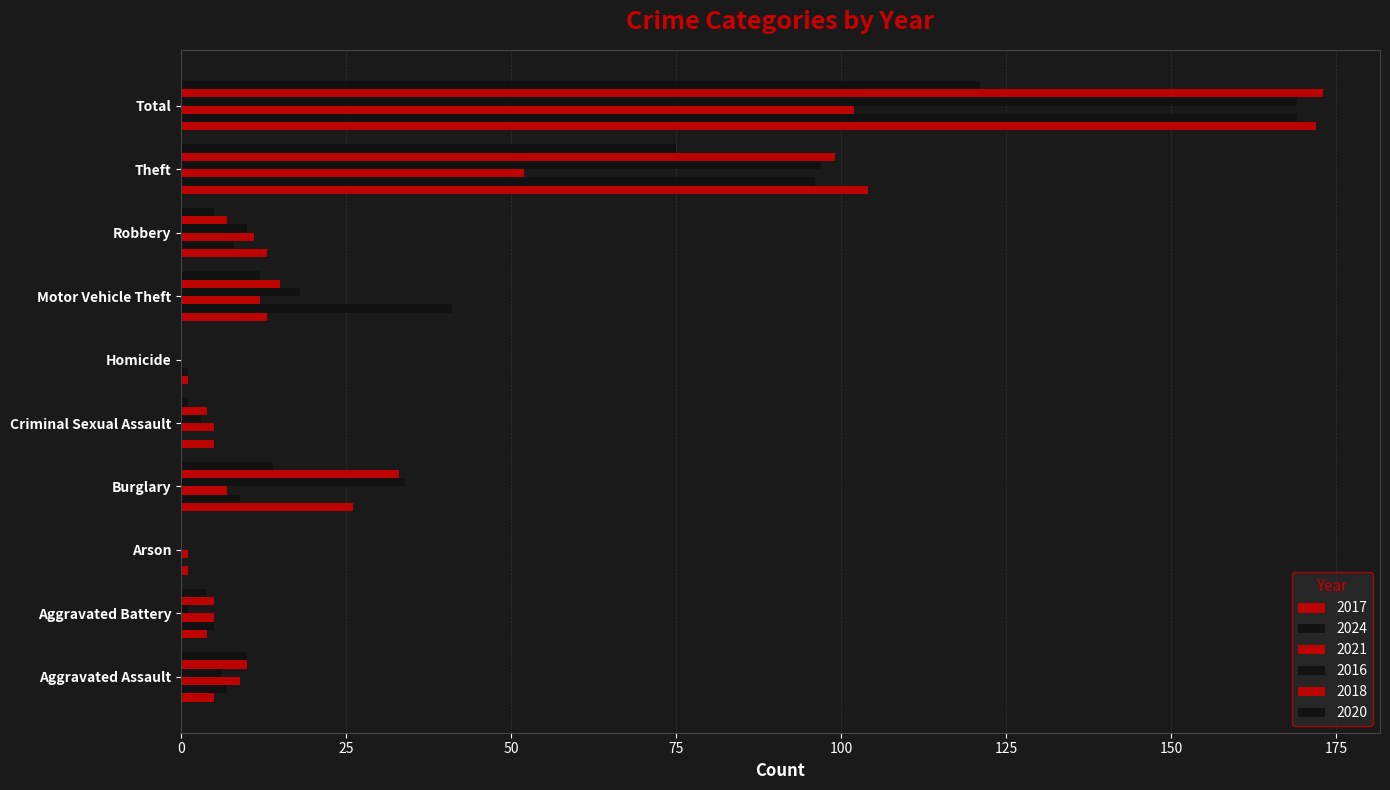

How many positive values does the 2018 series have?

8